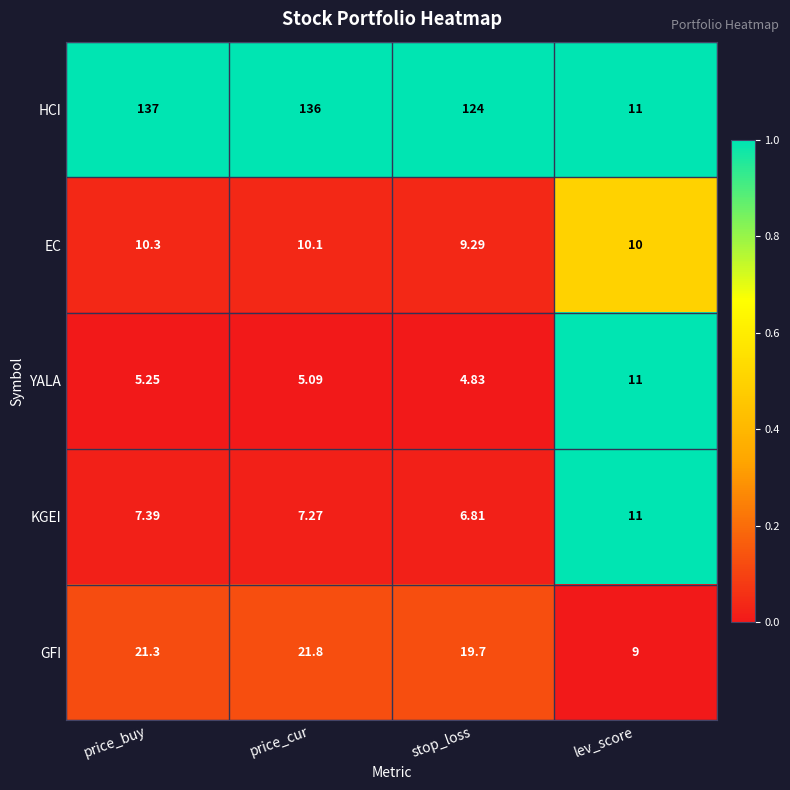

What is the spread (max minus min) of values at lev_score?

2.0